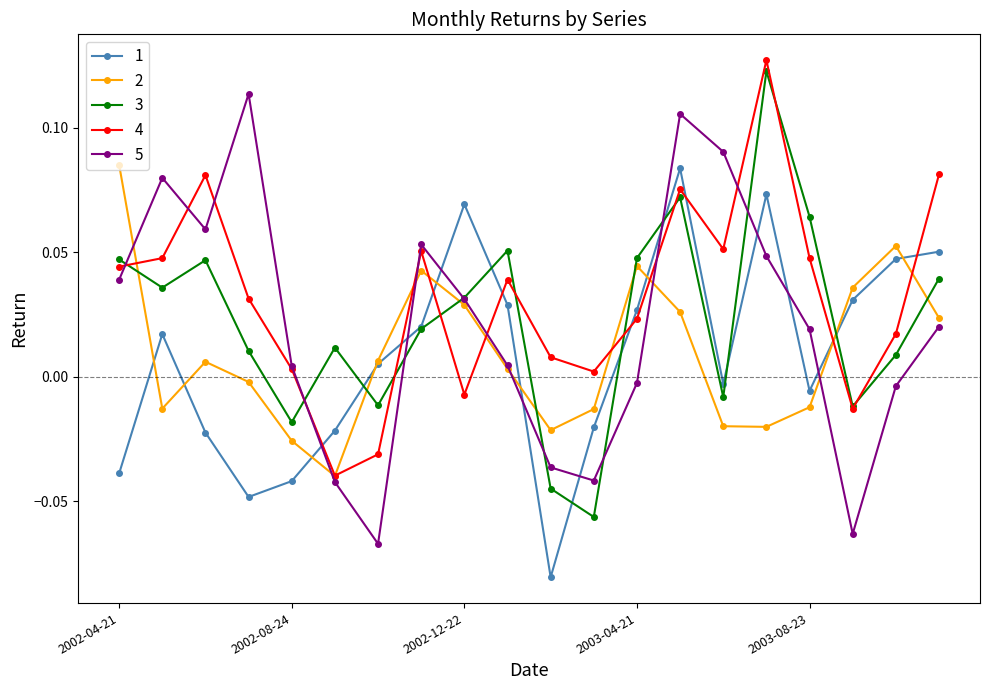

How many data points in 4 are less than 0?

4